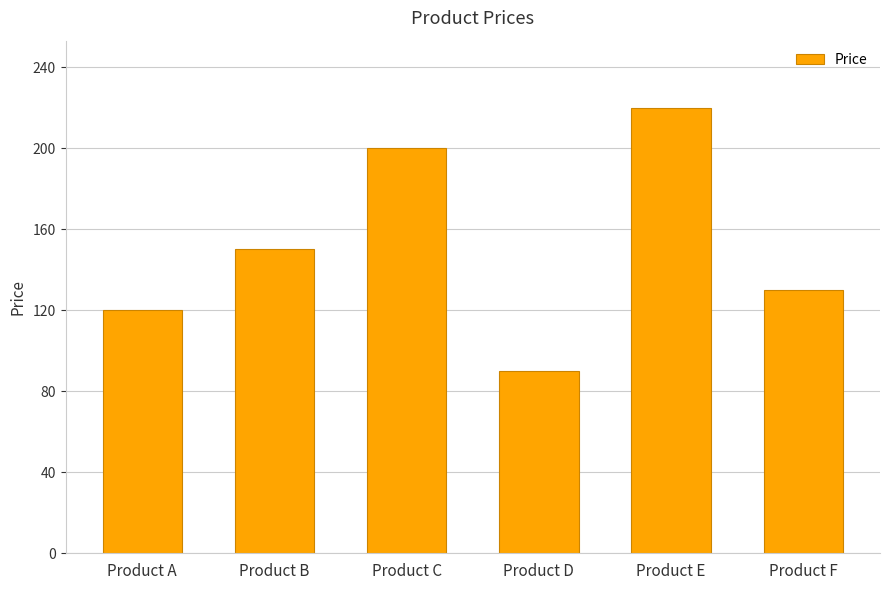

How many values are below 150?

3